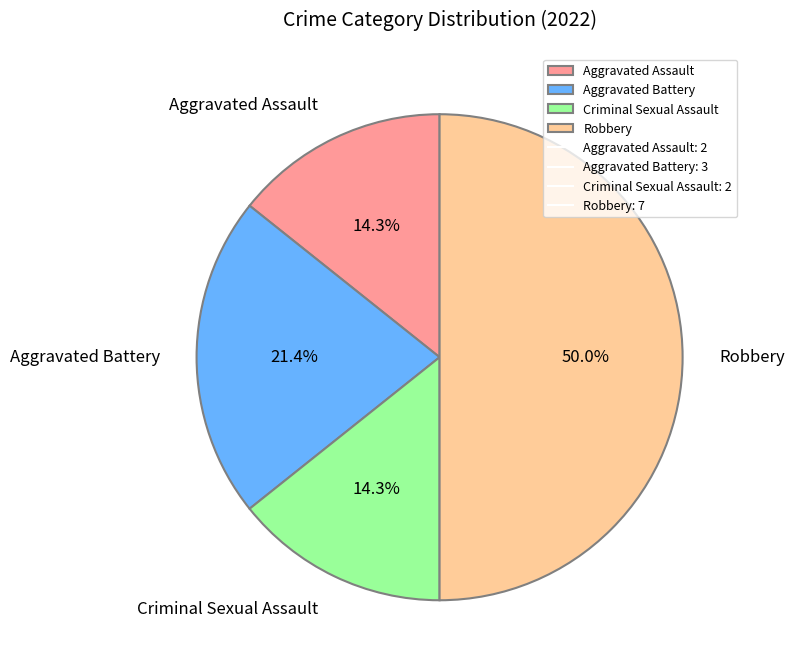

How much of the chart is everything except Aggravated Battery?

78.6%